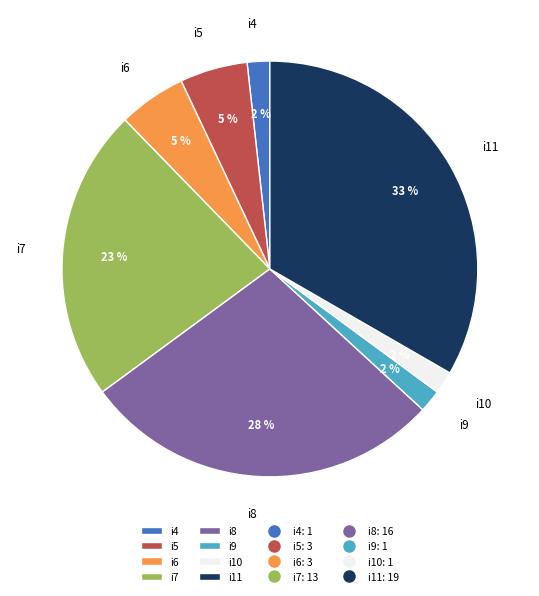

Between i8 and i10, which is larger?

i8